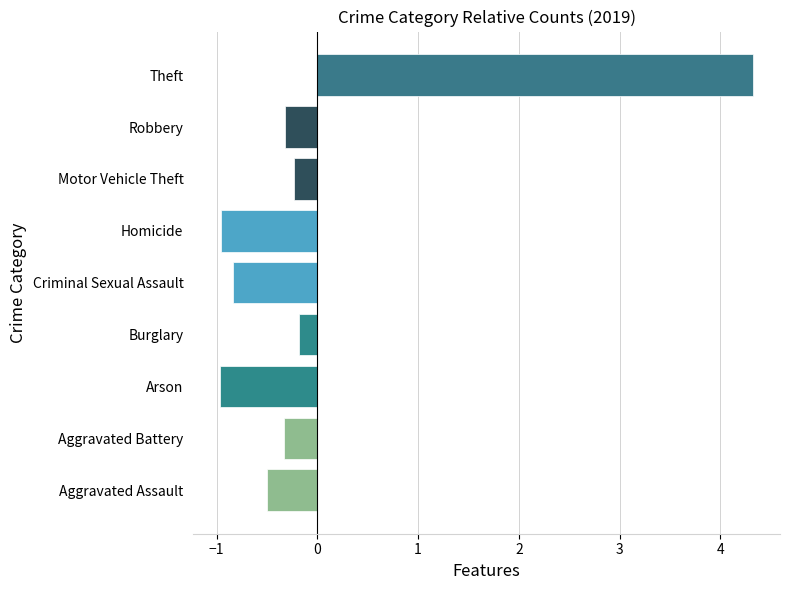

Count the number of data series in this chart.

1